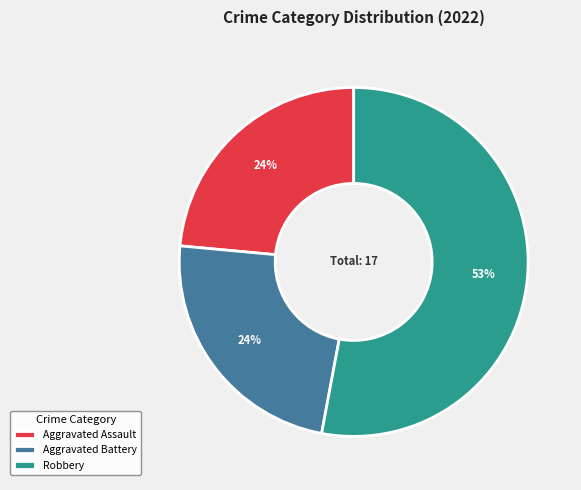

Is there a majority slice in this chart?

Yes